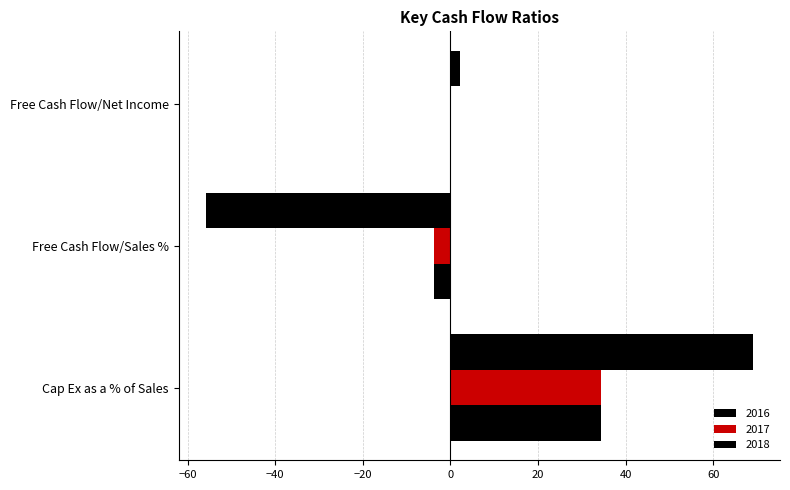

How many data points in 2016 are above 2?

2